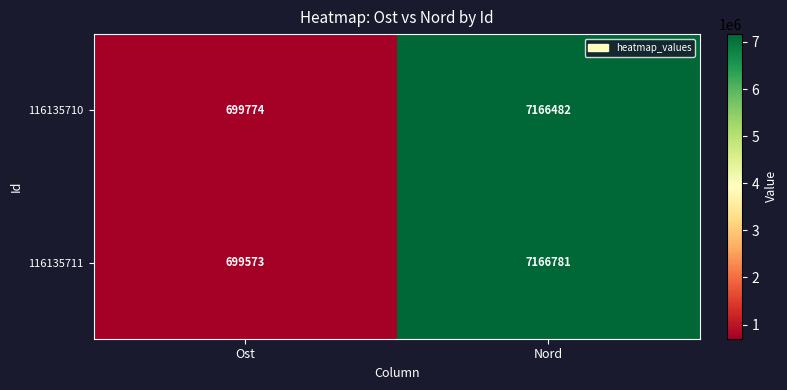

How many data points does each series have?

2